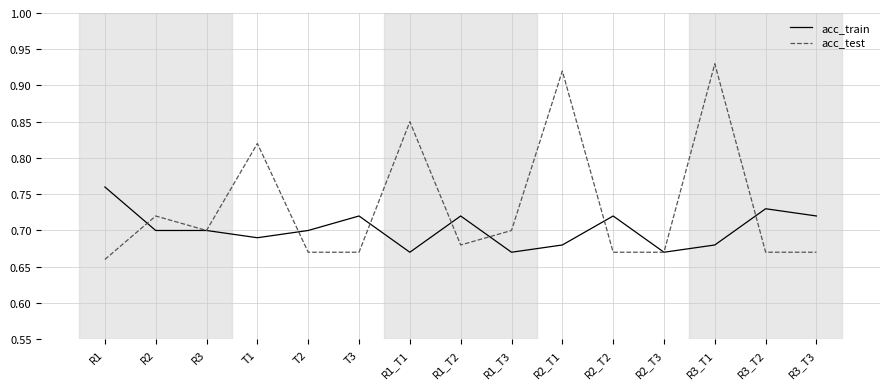

Rank the series by their average value, from highest to lowest.

acc_test, acc_train